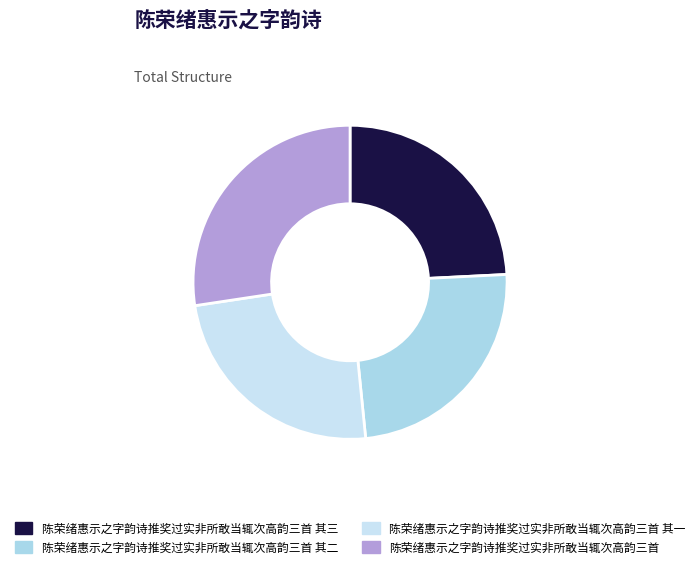

How many slices are in this pie chart?

4